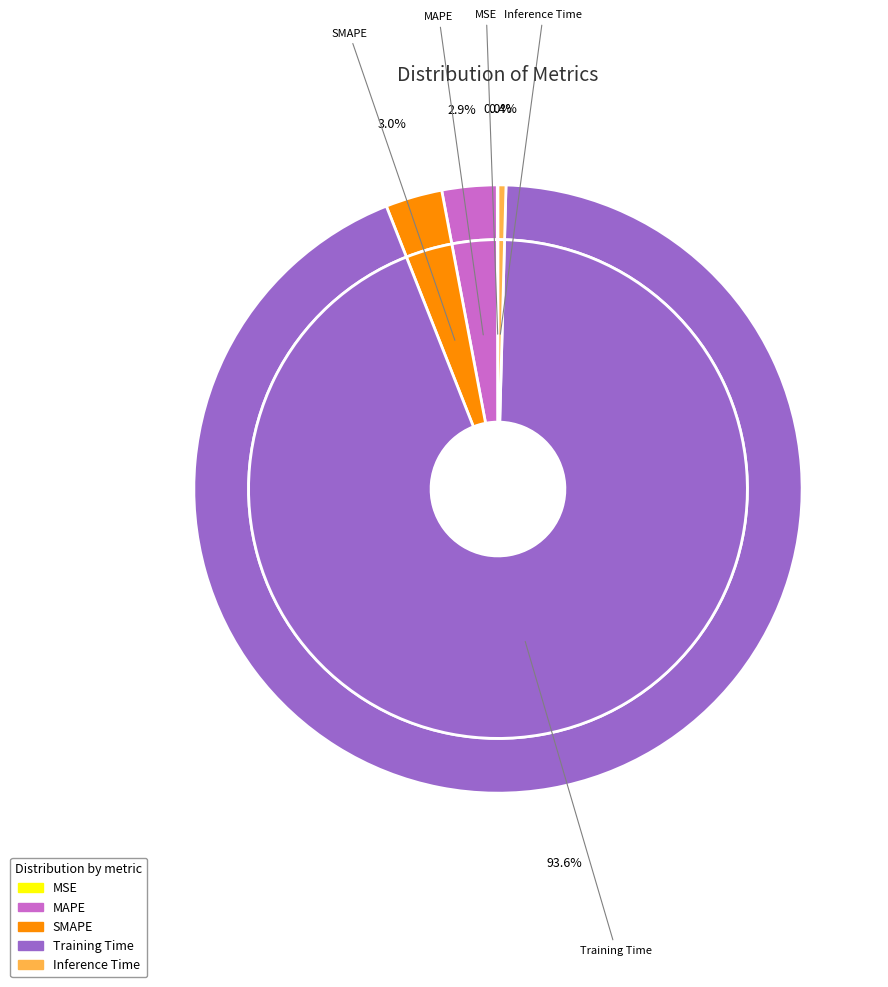

How many segments does this pie chart have?

5